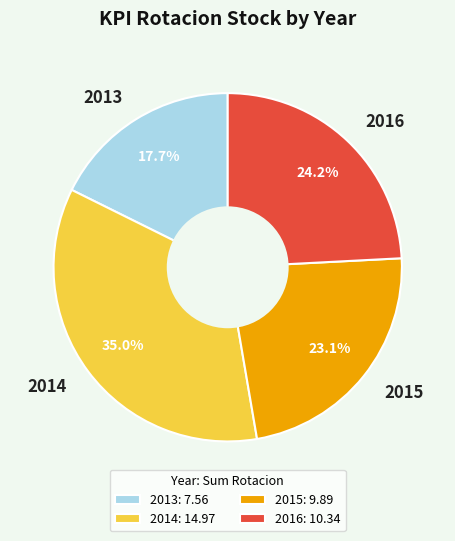

To the nearest percent, what is the difference between the largest and smallest slice percentages?

17%